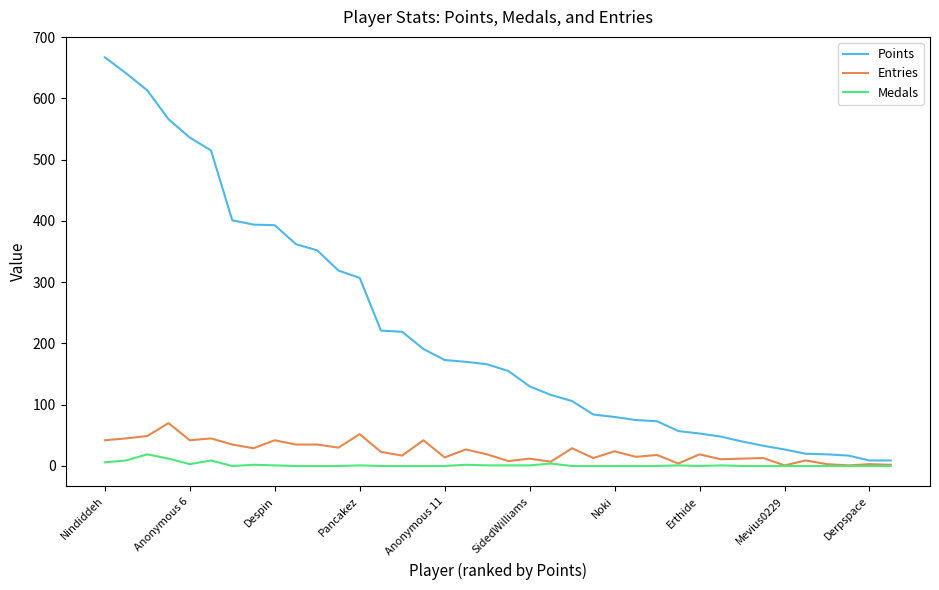

What is the sum of all Entries values?

897